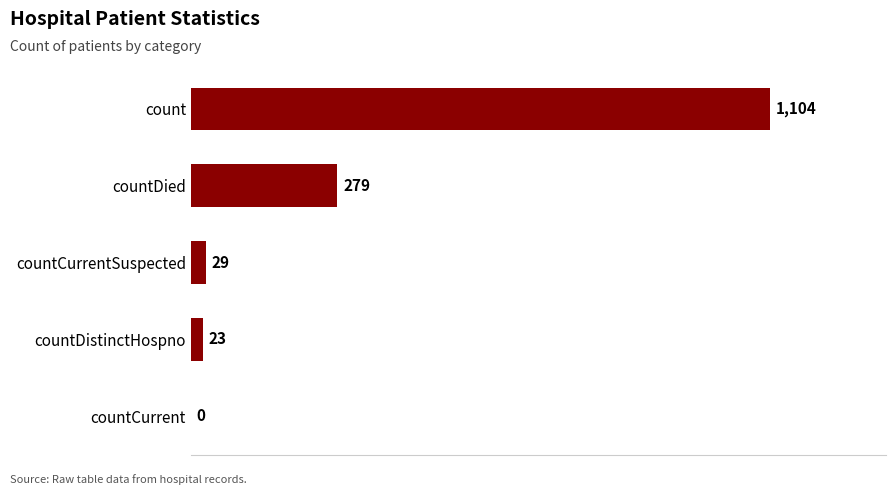

How many values are above zero?

4